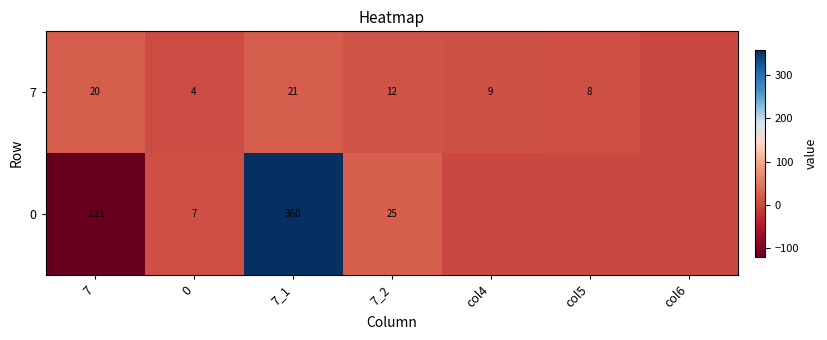

At 0, list the series in order from smallest to largest.

7, 0